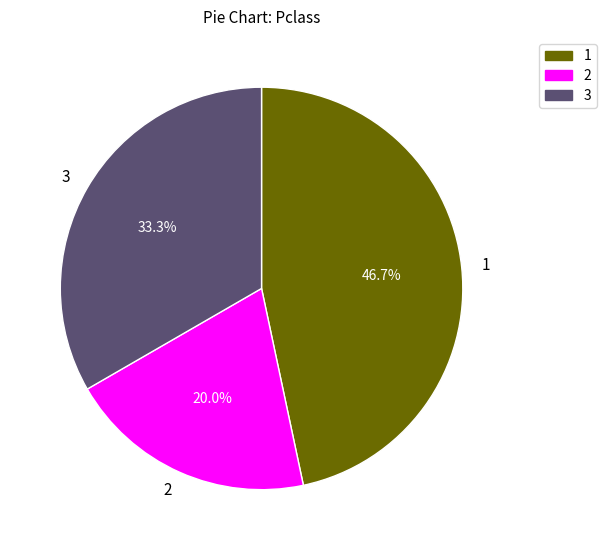

Does 1 represent more than half of the total?

No